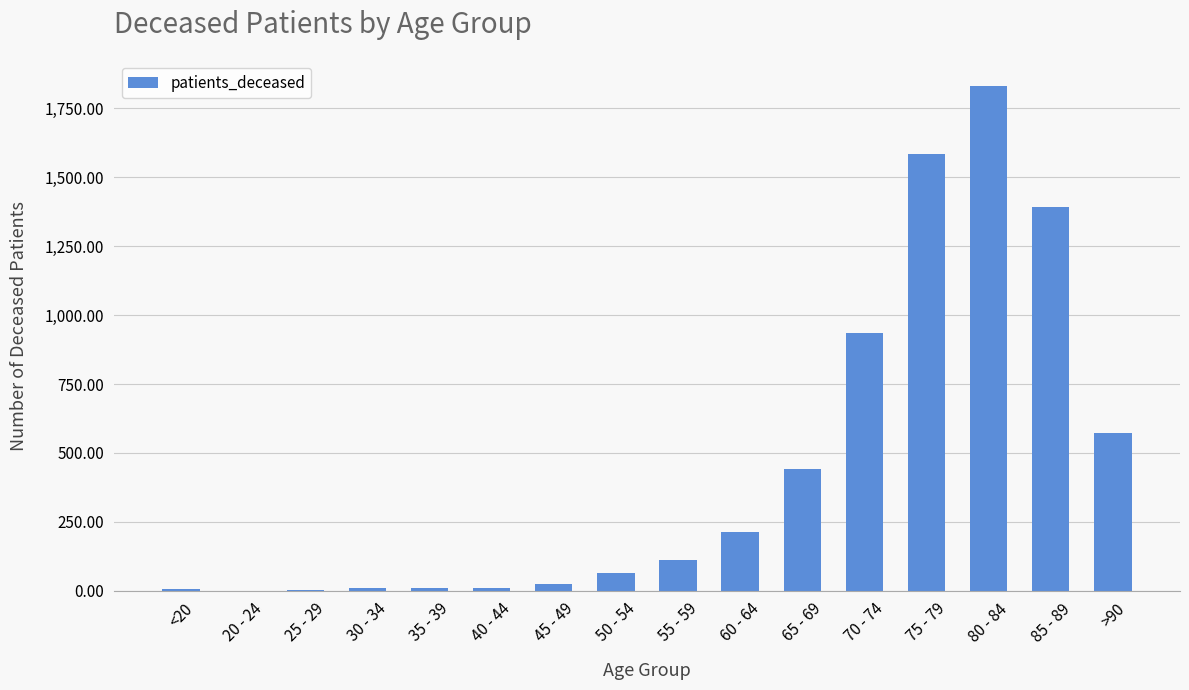

What is the maximum value shown in the chart?

1831